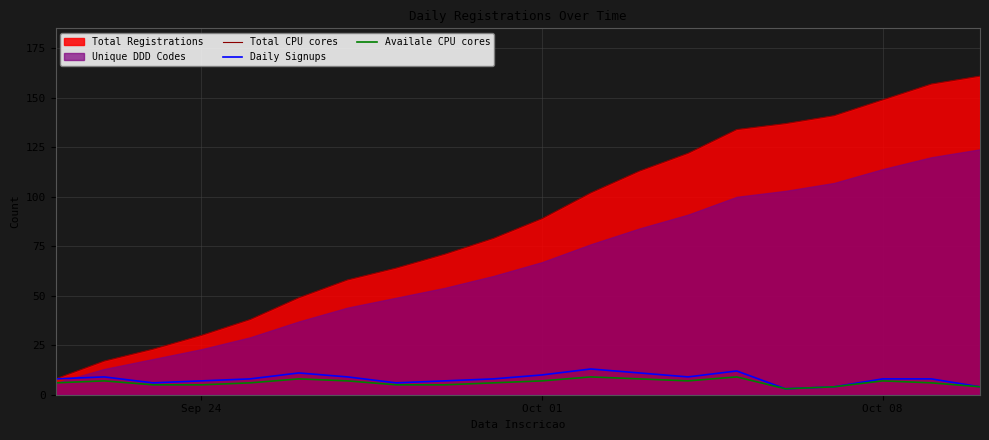

What is the greatest value displayed?

161